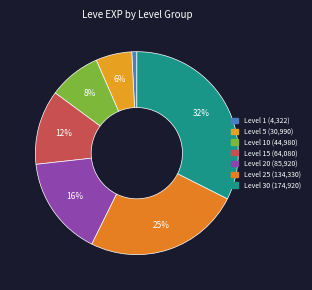

How many segments does this pie chart have?

7